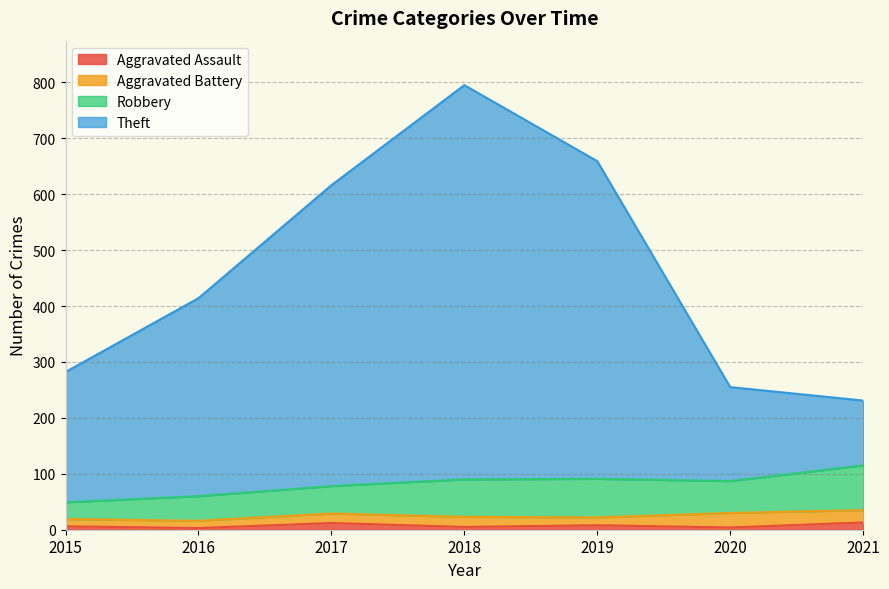

What is the smallest value displayed?

3